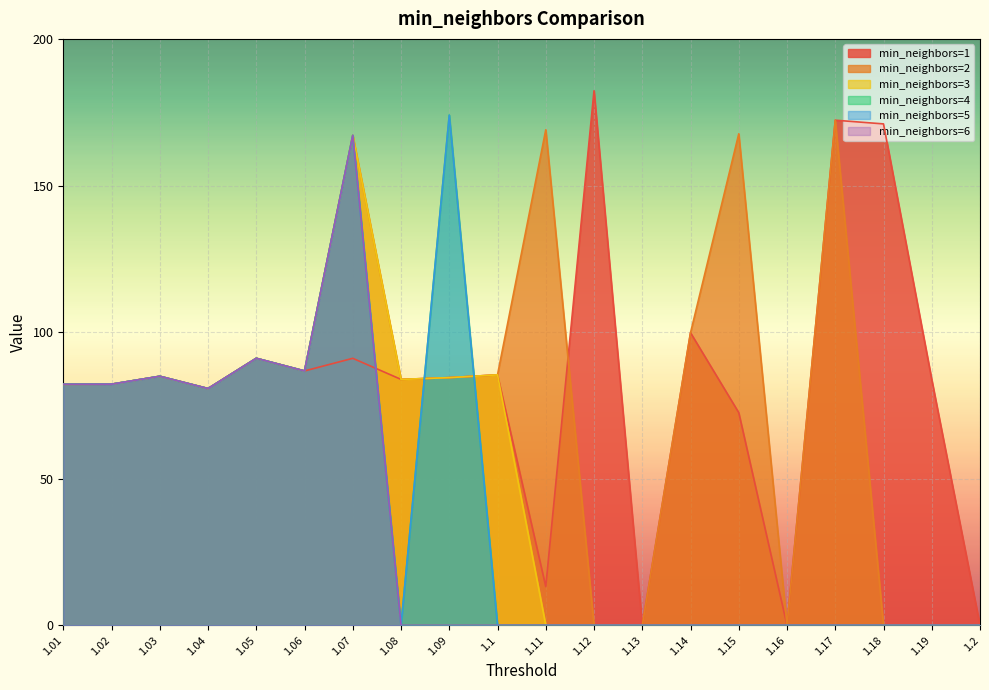

Which series has the largest total across all categories?

min_neighbors=1